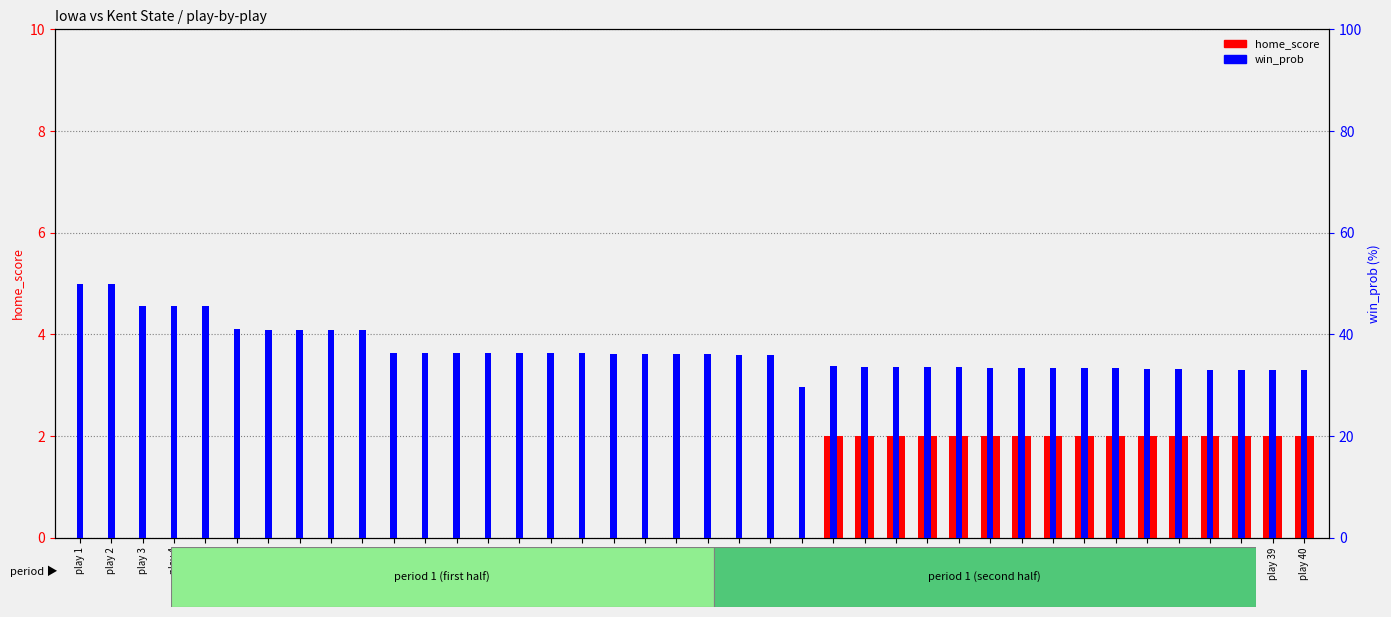

Which has a higher value, play 40 or play 2?

play 40